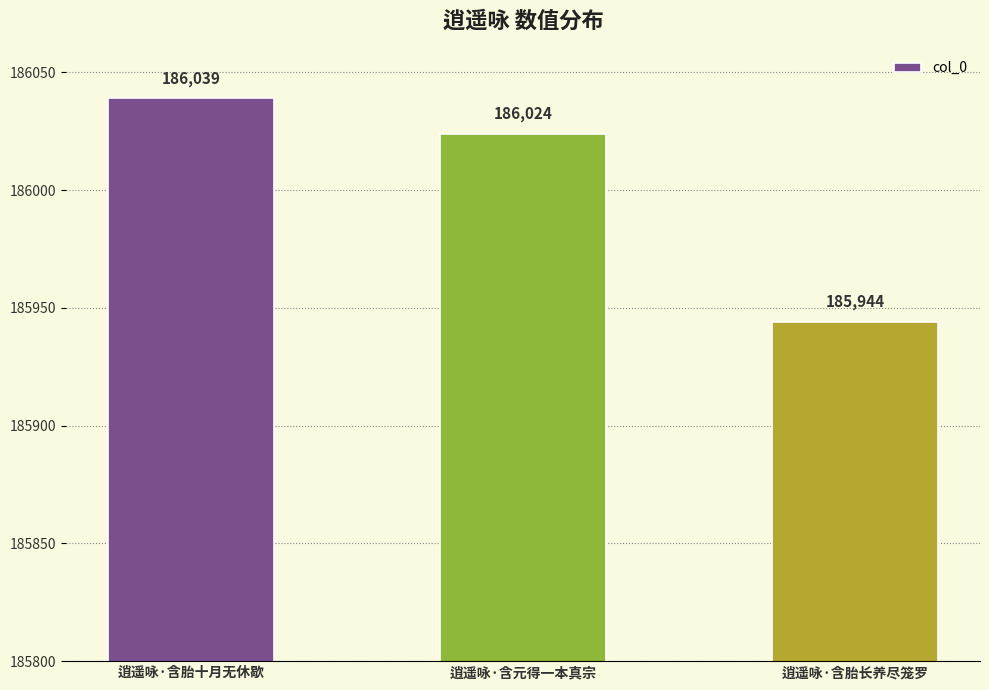

What is the difference between the second highest and minimum values?

80